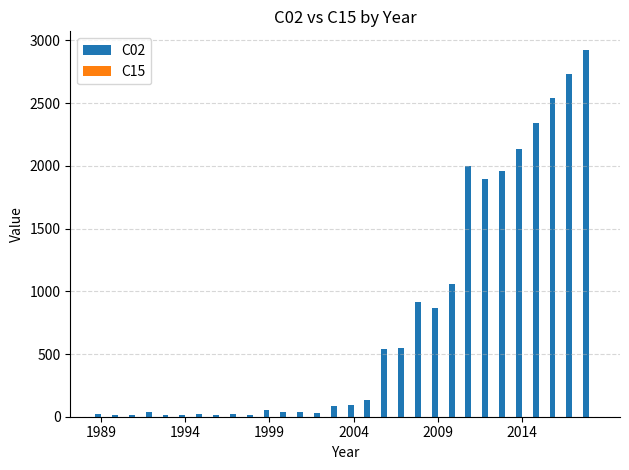

Which series has the largest total across all categories?

C02